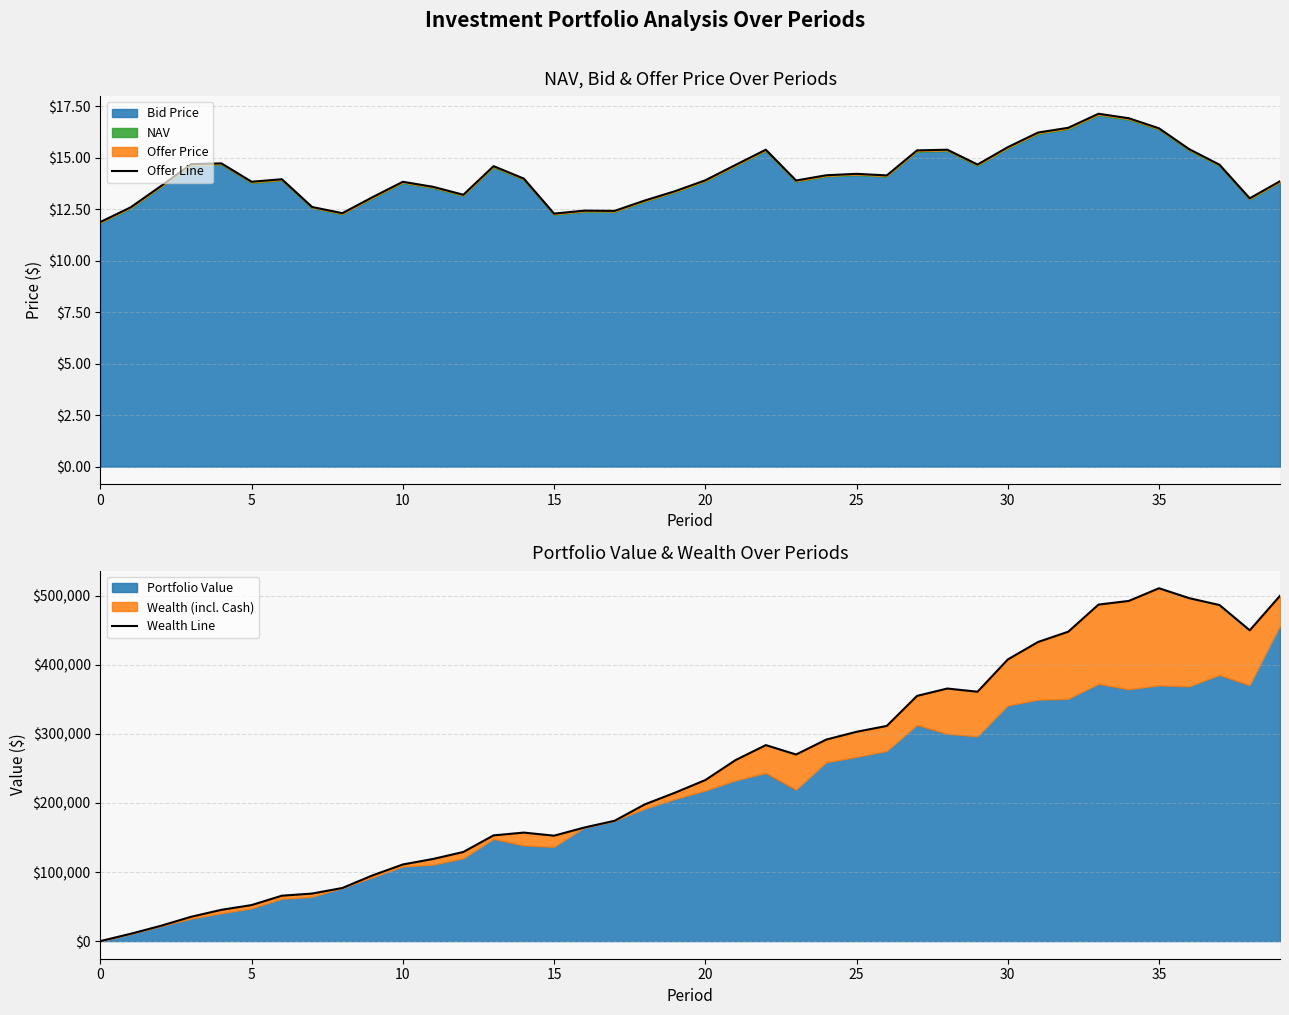

Which has a higher value, 20 or 35?

35